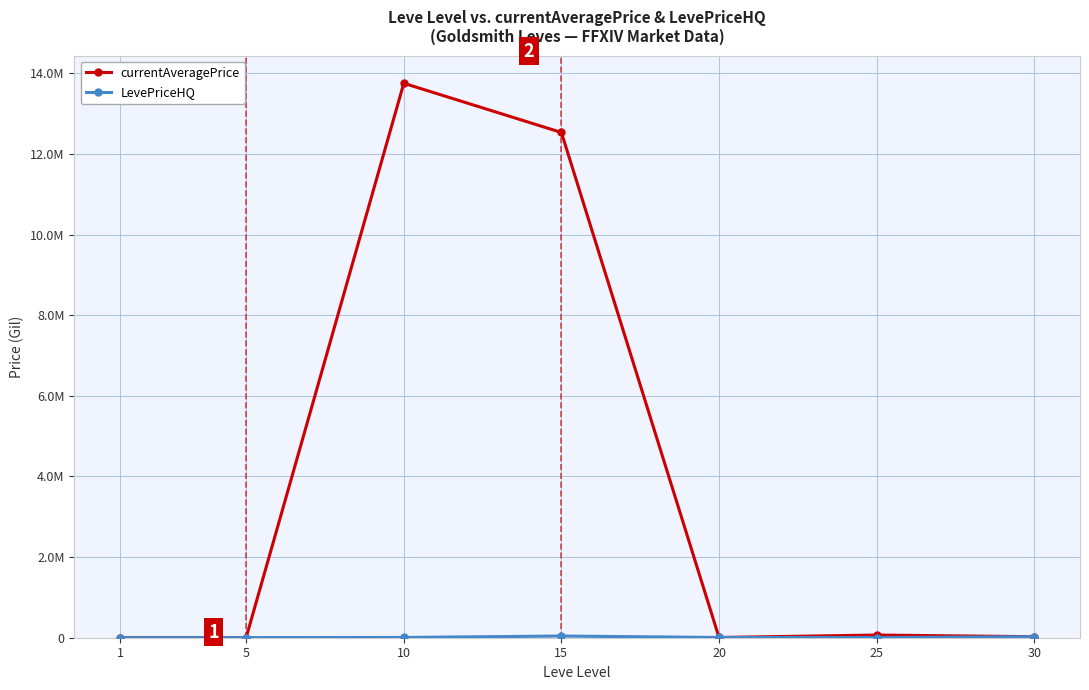

The value of LevePriceHQ at 5 is 3830.4. True or false?

False